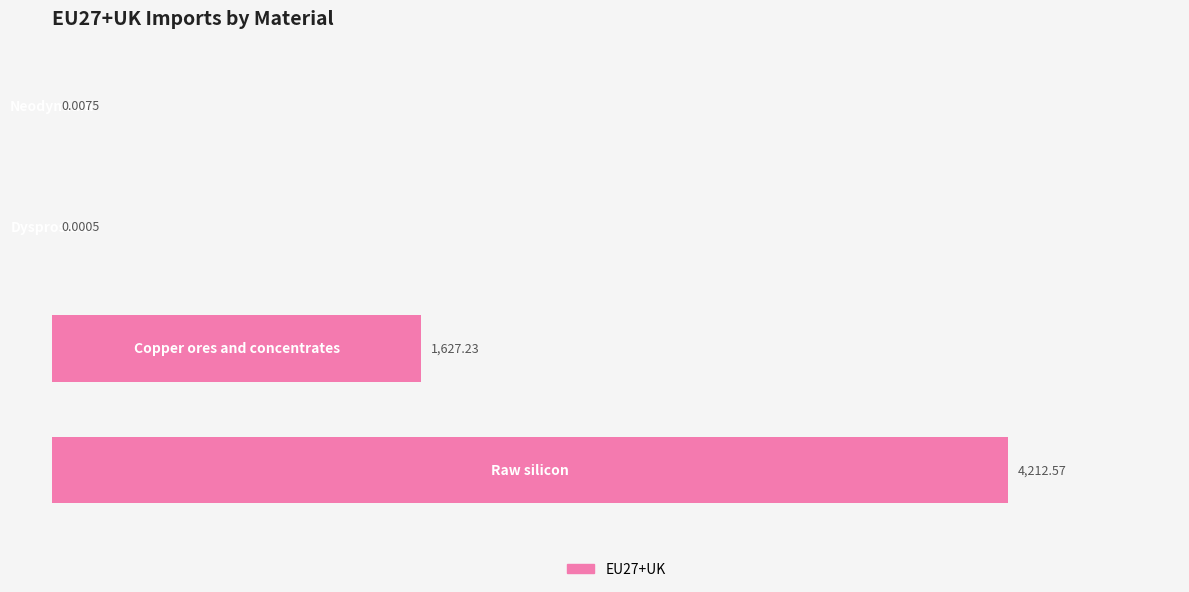

What is the sum of all values?

5839.8